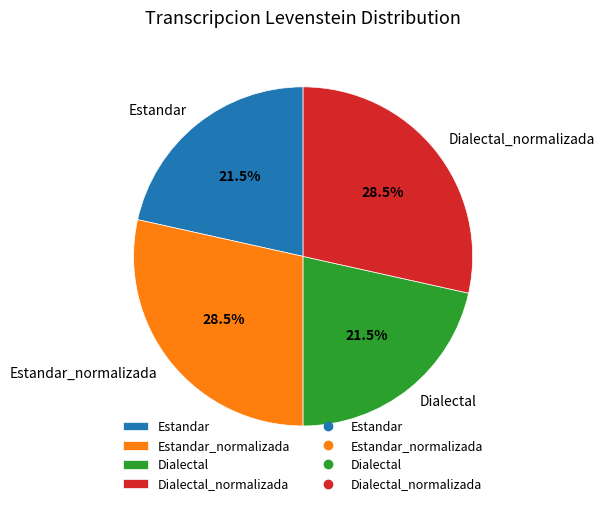

Which has a higher value, Estandar_normalizada or Dialectal?

Estandar_normalizada